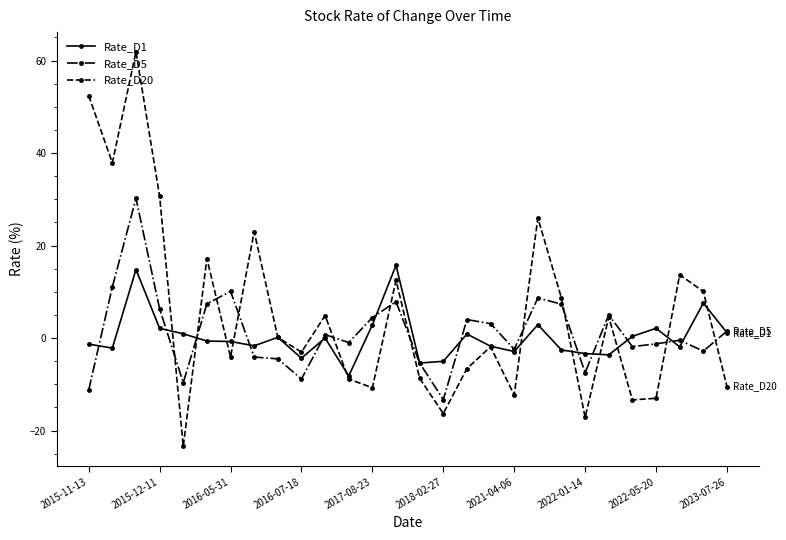

What are all the series names shown in the legend?

Rate_D1, Rate_D5, Rate_D20